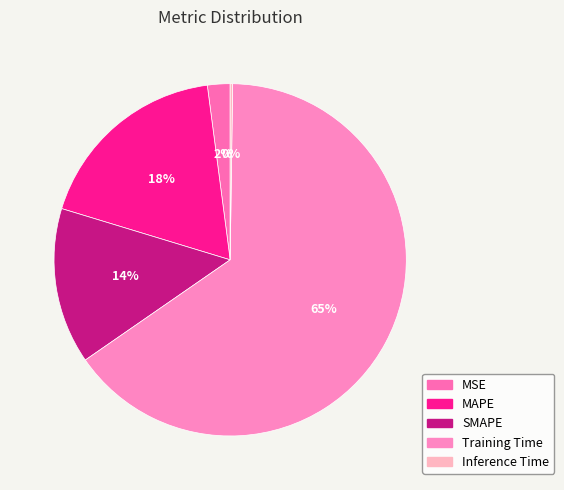

The SMAPE slice represents 14% of the pie. True or false?

True